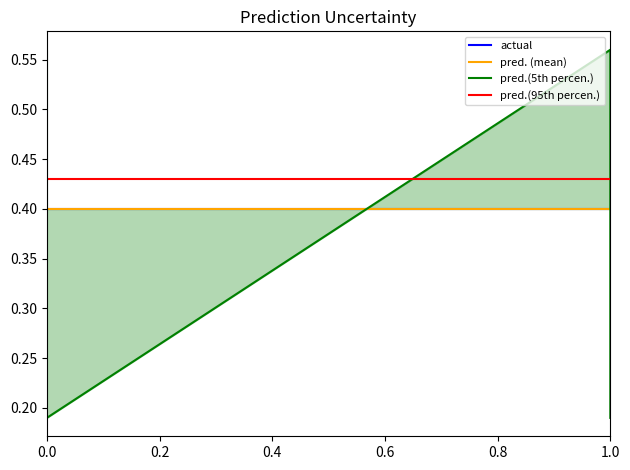

What is the average value of the pred.(5th percen.) series?

0.4